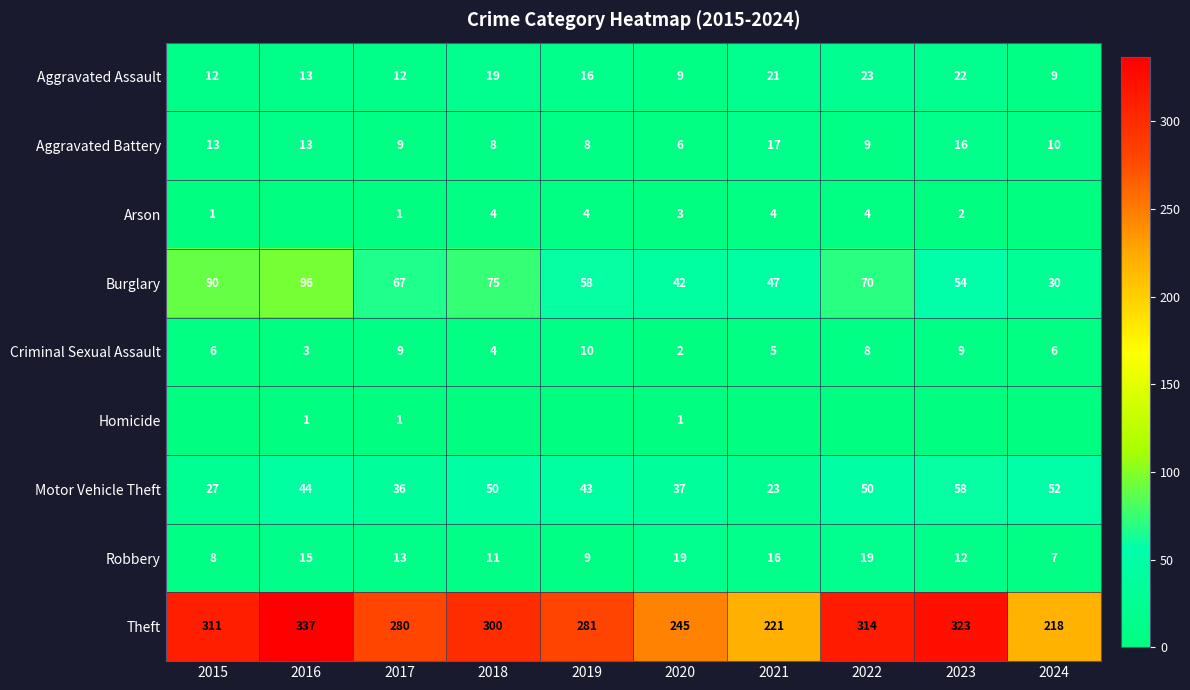

At which label is Aggravated Assault closest to 16?

2019